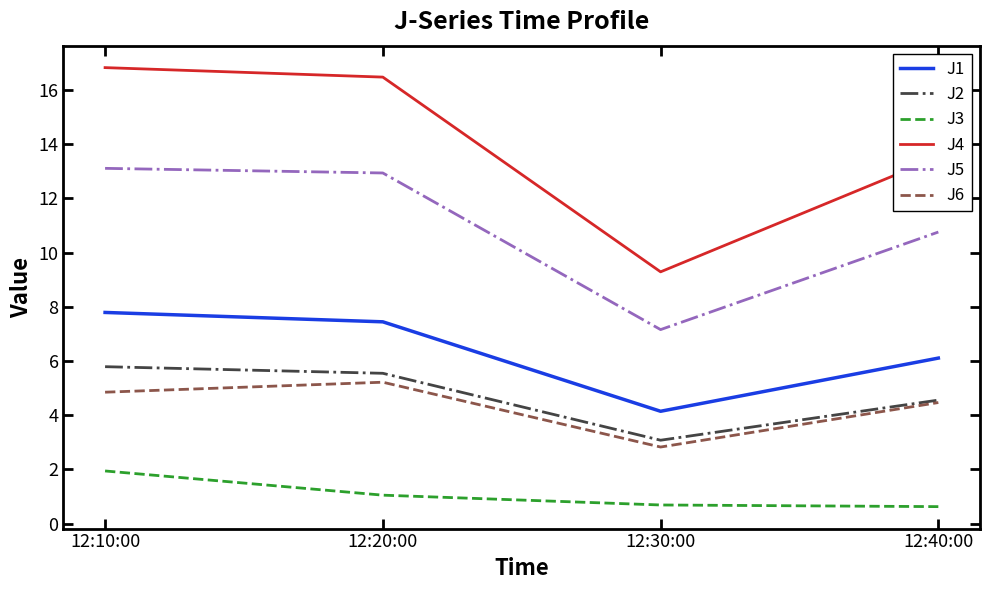

What is the difference between the maximum and minimum values in the J2 series?

2.7